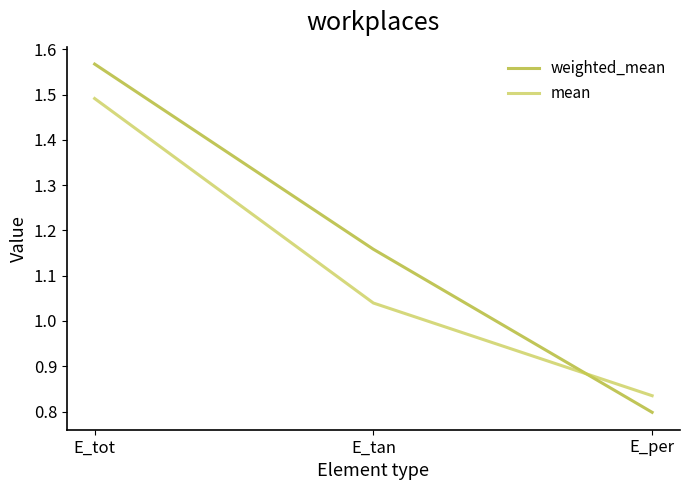

At which label does weighted_mean first exceed 1?

E_tot